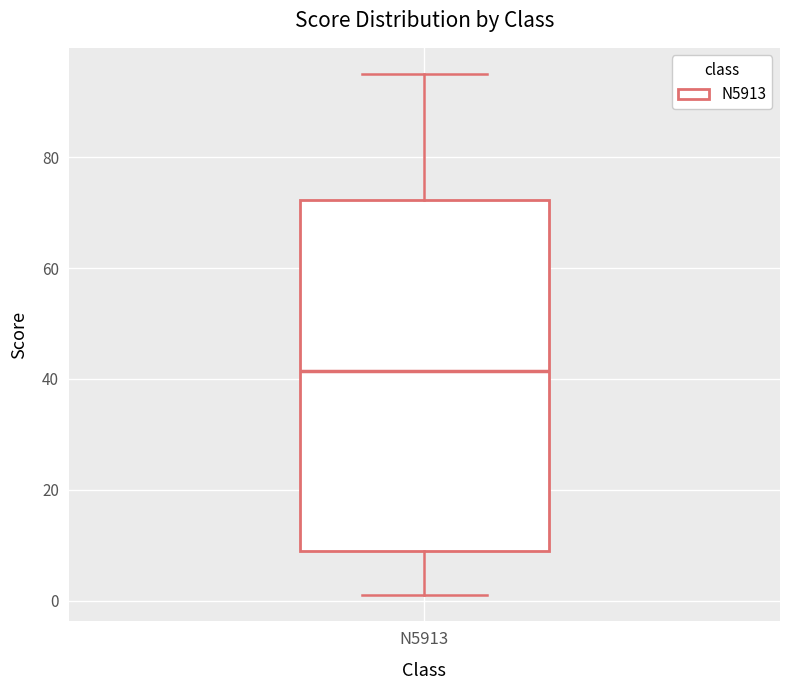

Transcribe this box plot: give where the median line is, the range the box spans, and where the two whiskers end, as read against the y-axis. The values are not printed on the chart, so give them approximately, as read against the axis.

median 42, box 10 to 72, whiskers 2 to 96